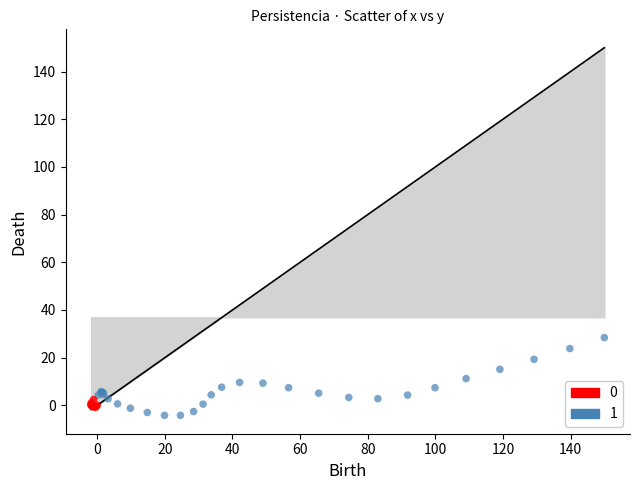

Which series has the widest spread of Y values?

1